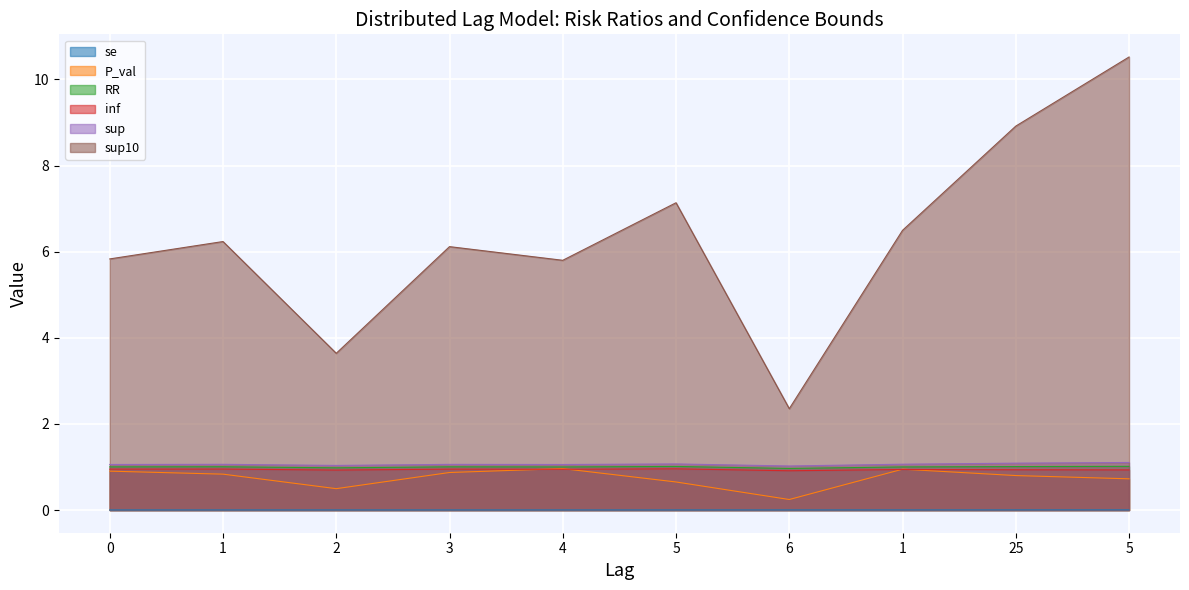

Which series has the largest range (max minus min)?

sup10